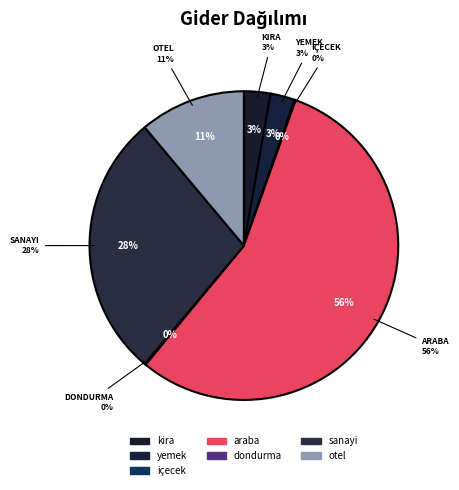

Which slice is the smallest?

içecek